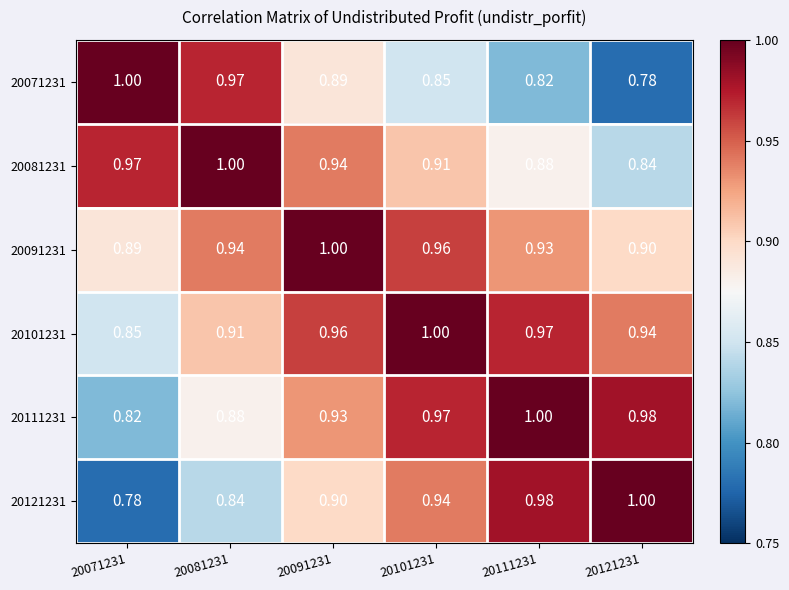

What is the total value across all series at 20091231?

5.6